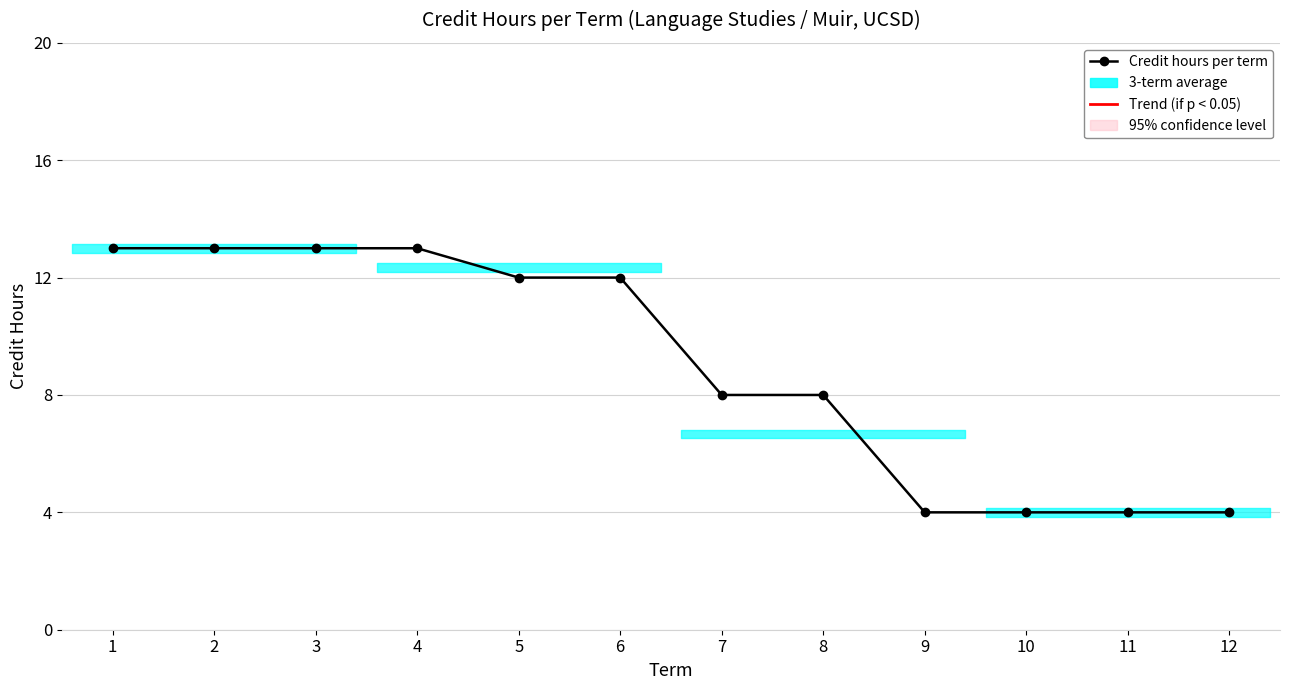

True or false: the data shows 12 at 6.

True